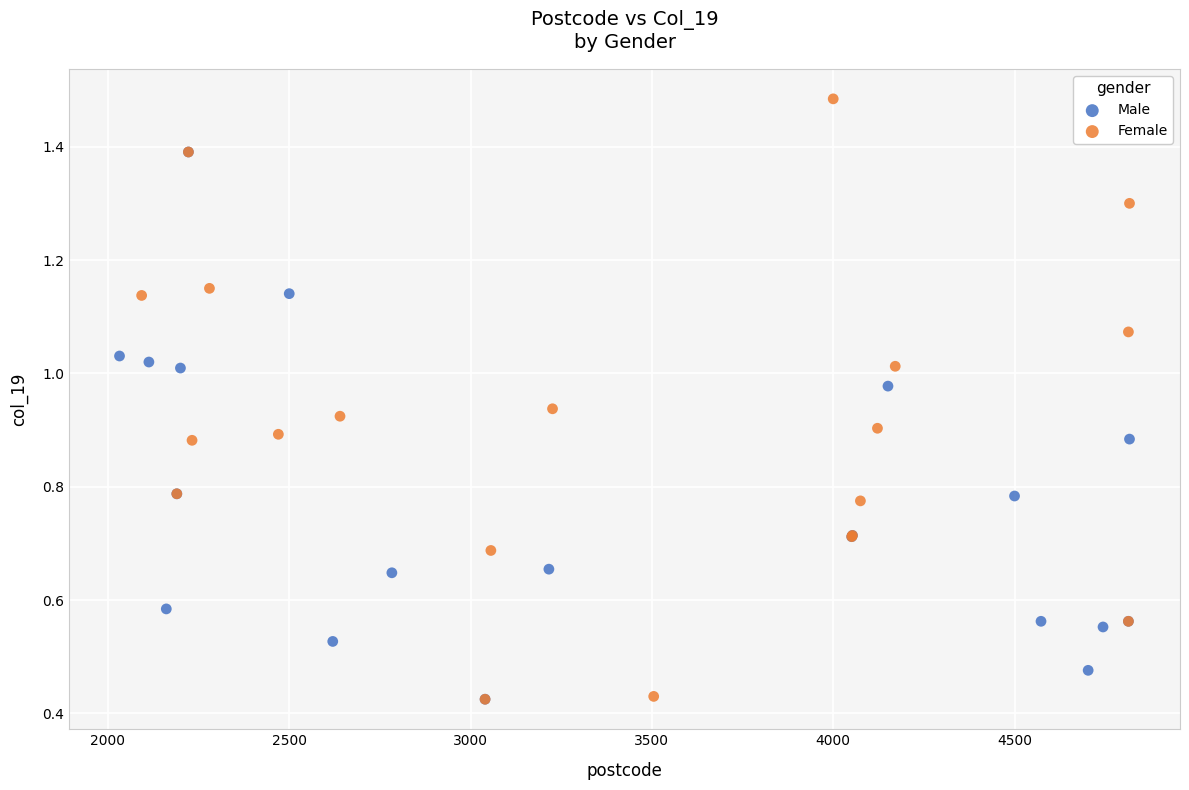

Which series has the largest Y range (max minus min)?

Female